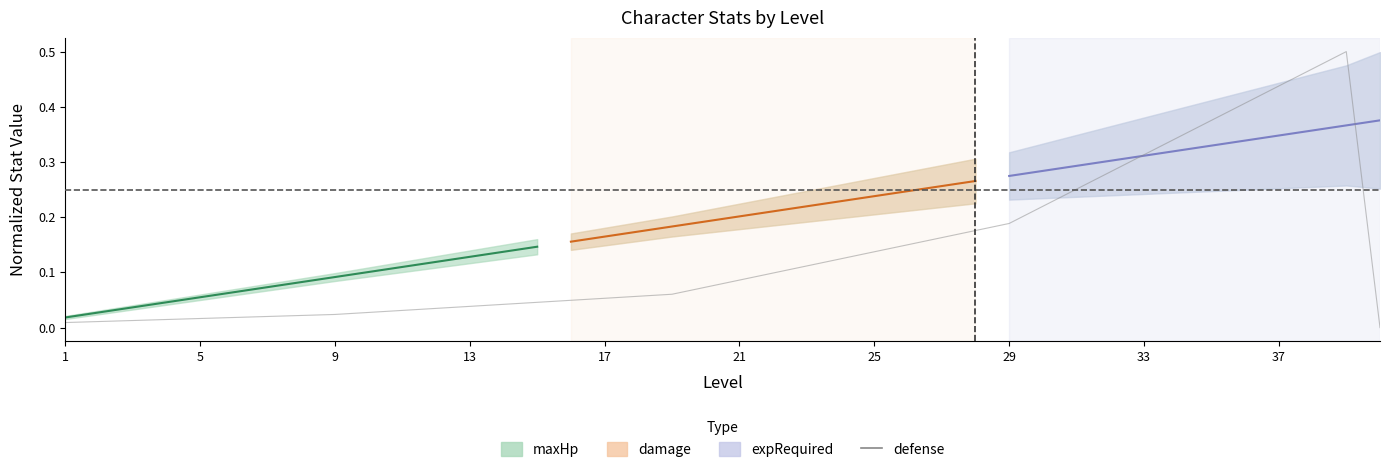

How many points are higher than both their immediate neighbors (excluding endpoints)?

1